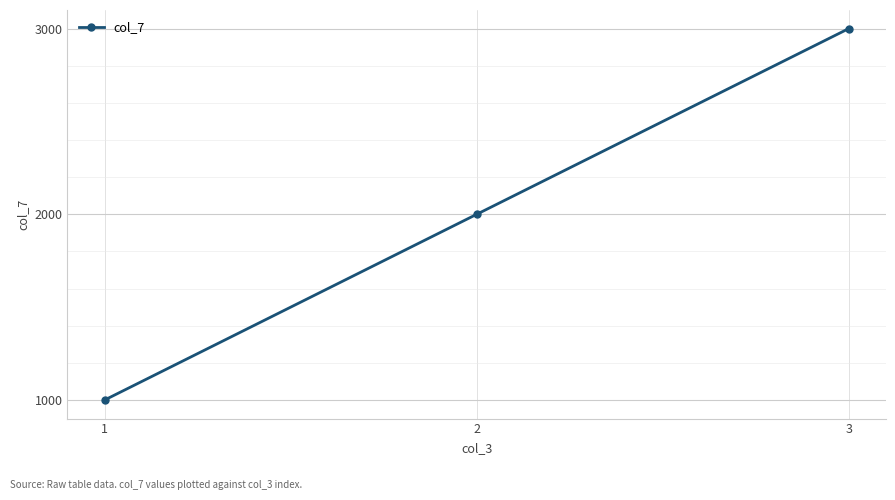

How many categories are shown in the chart?

3